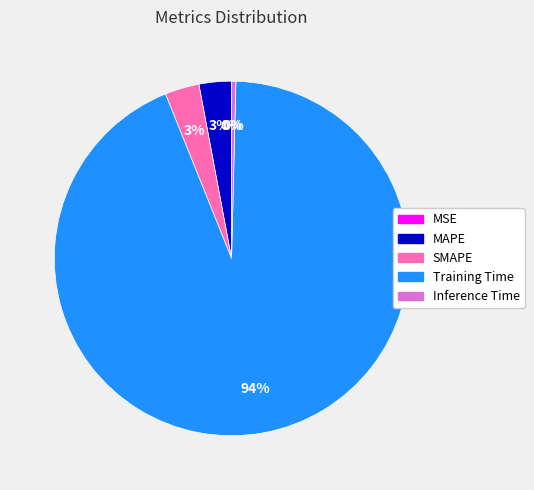

Does MAPE represent more than half of the total?

No